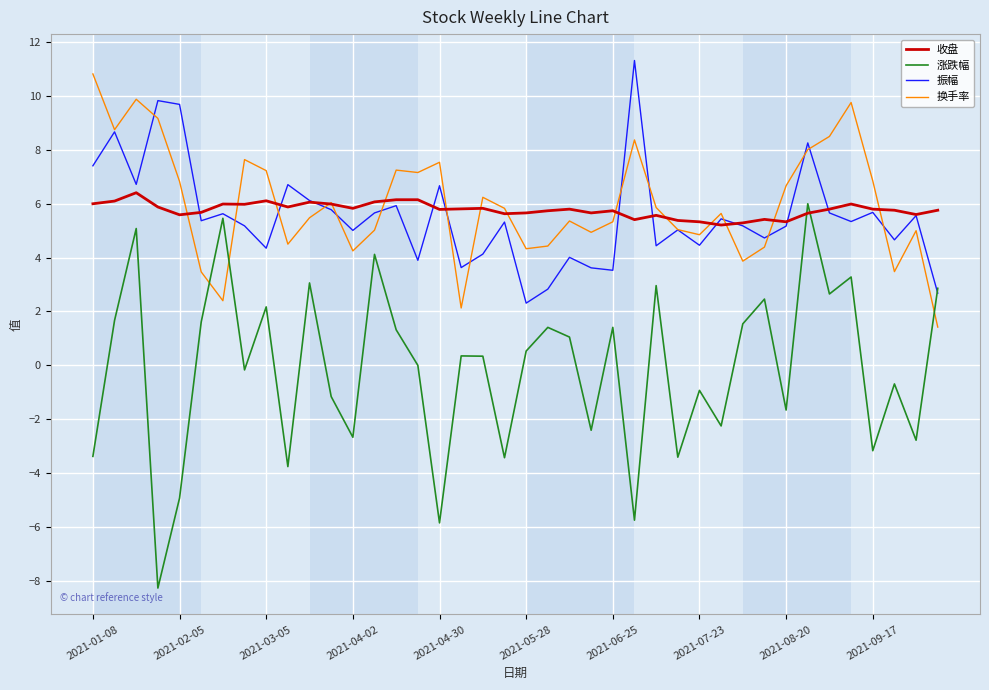

What is the maximum value shown in the chart?

11.3